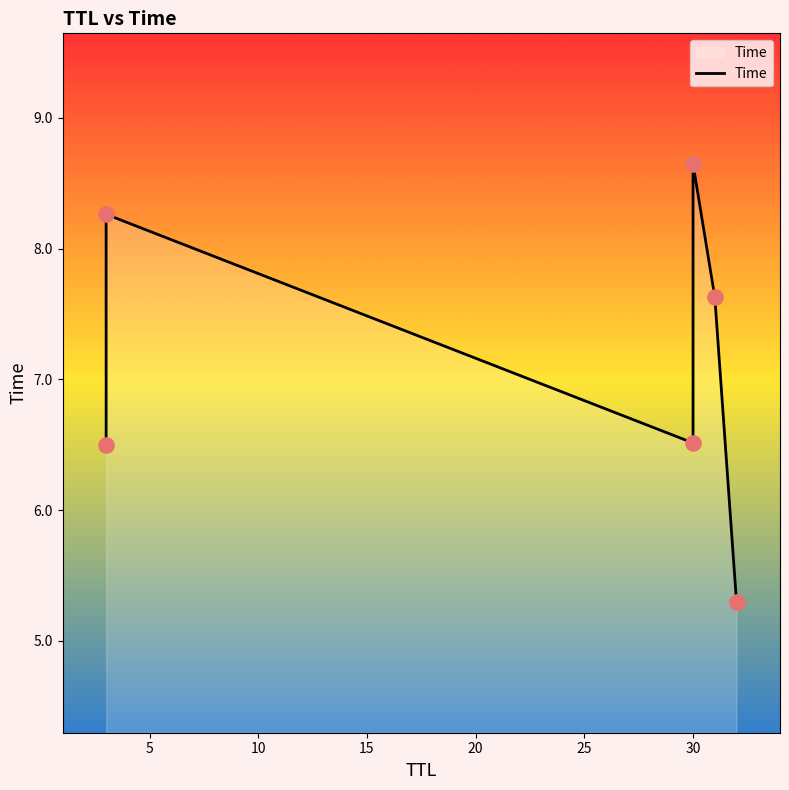

Between 15 and 25, which is larger?

15